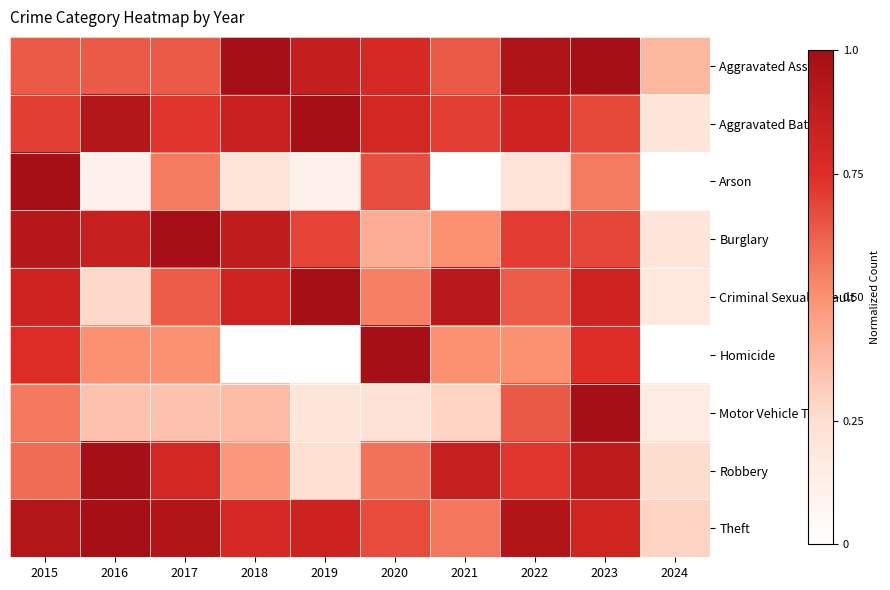

At which category does the chart reach its peak across all series?

2018